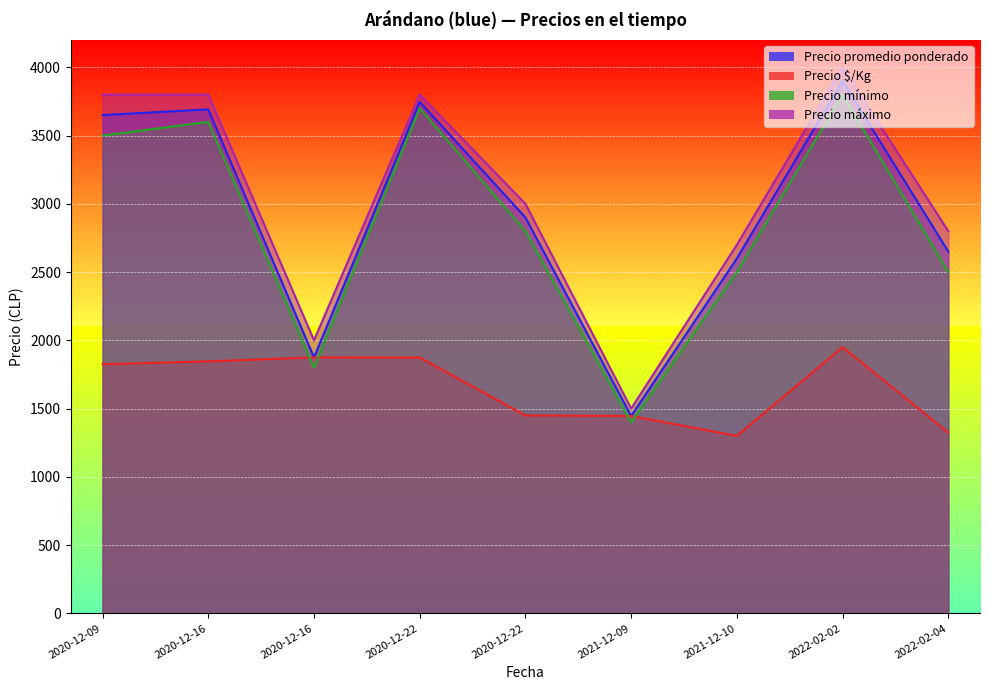

The Precio máximo series shows 772 at 2020-12-22. True or false?

False